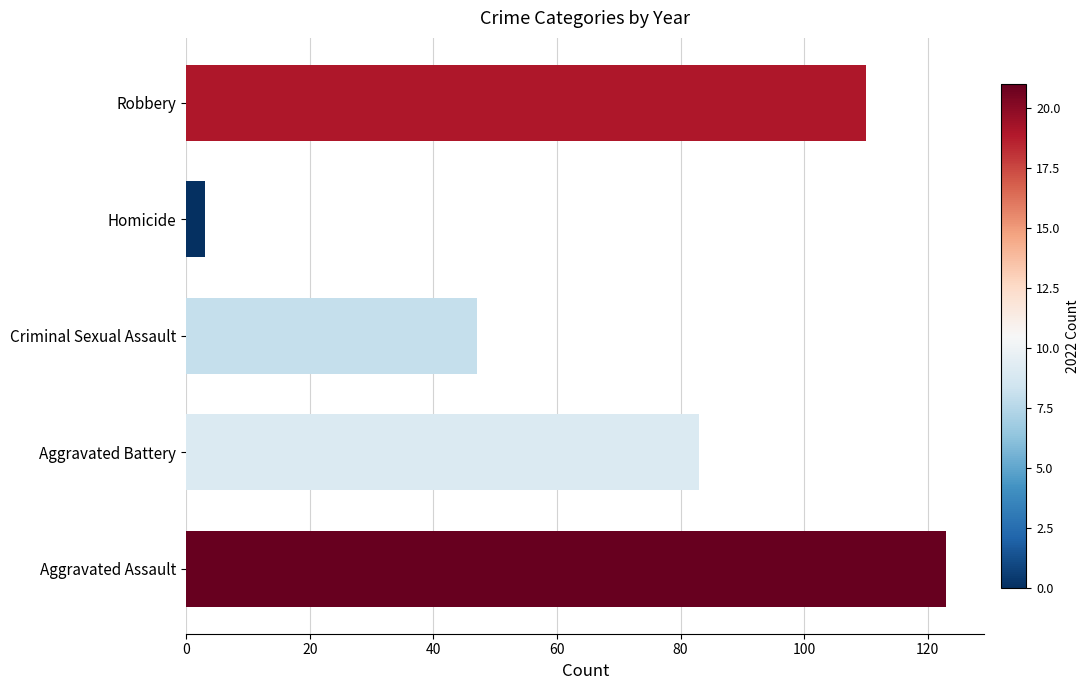

Which label corresponds to the smallest value in the chart?

Homicide